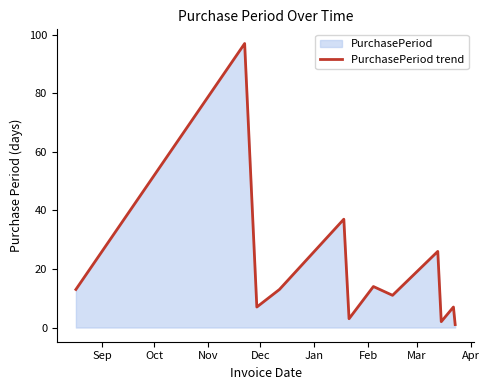

What is the value of the 6th point from the left?

3